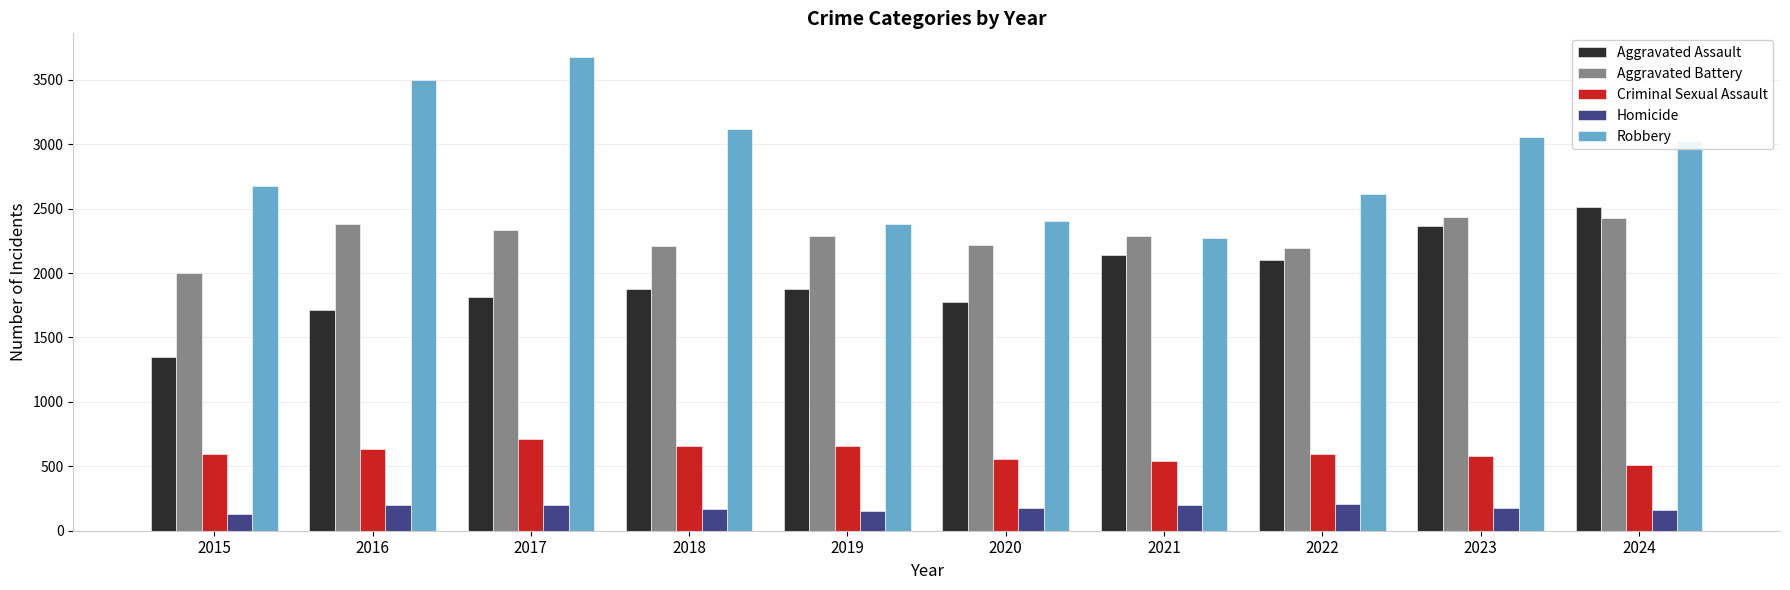

What is the difference between the maximum and minimum values in the Criminal Sexual Assault series?

206